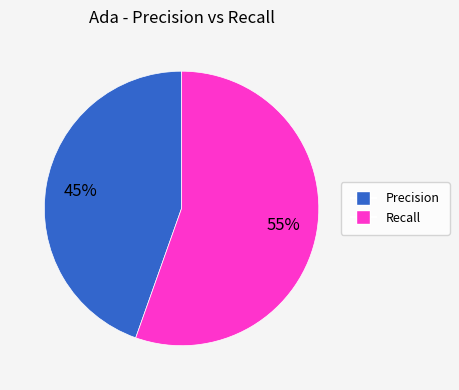

How many segments does this pie chart have?

2